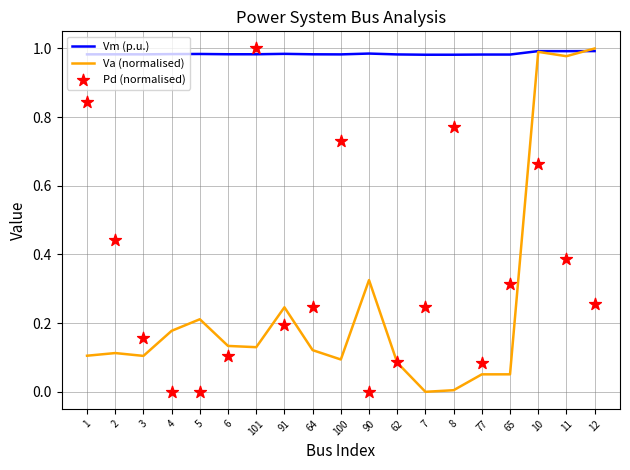

Which series has the widest spread of Y values?

Va (normalised)